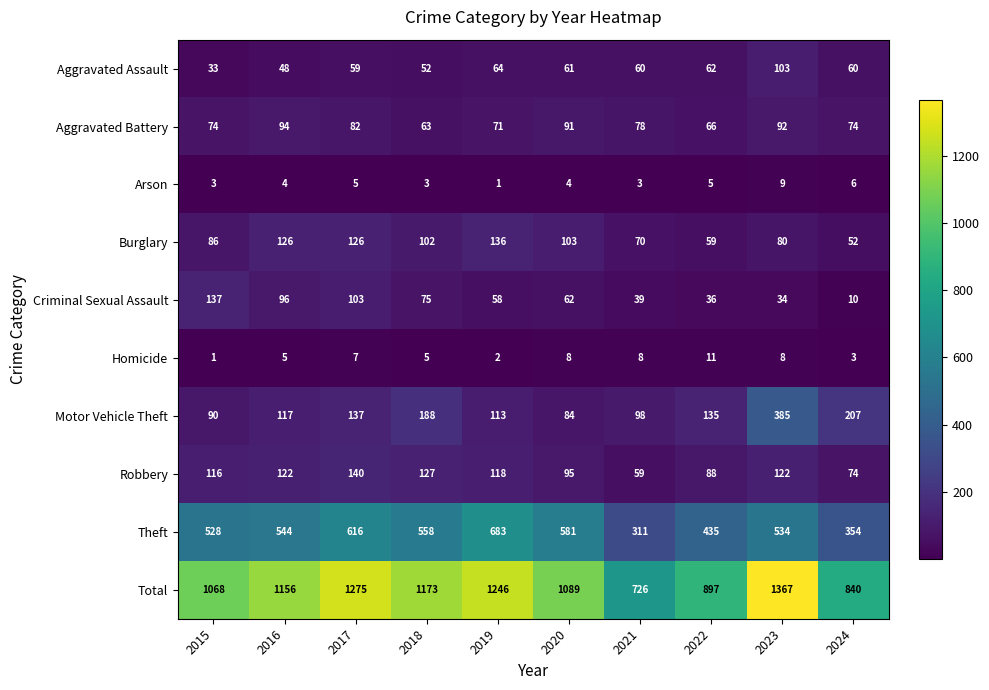

List the series in order of their peak value, lowest first.

Arson, Homicide, Aggravated Battery, Aggravated Assault, Burglary, Criminal Sexual Assault, Robbery, Motor Vehicle Theft, Theft, Total